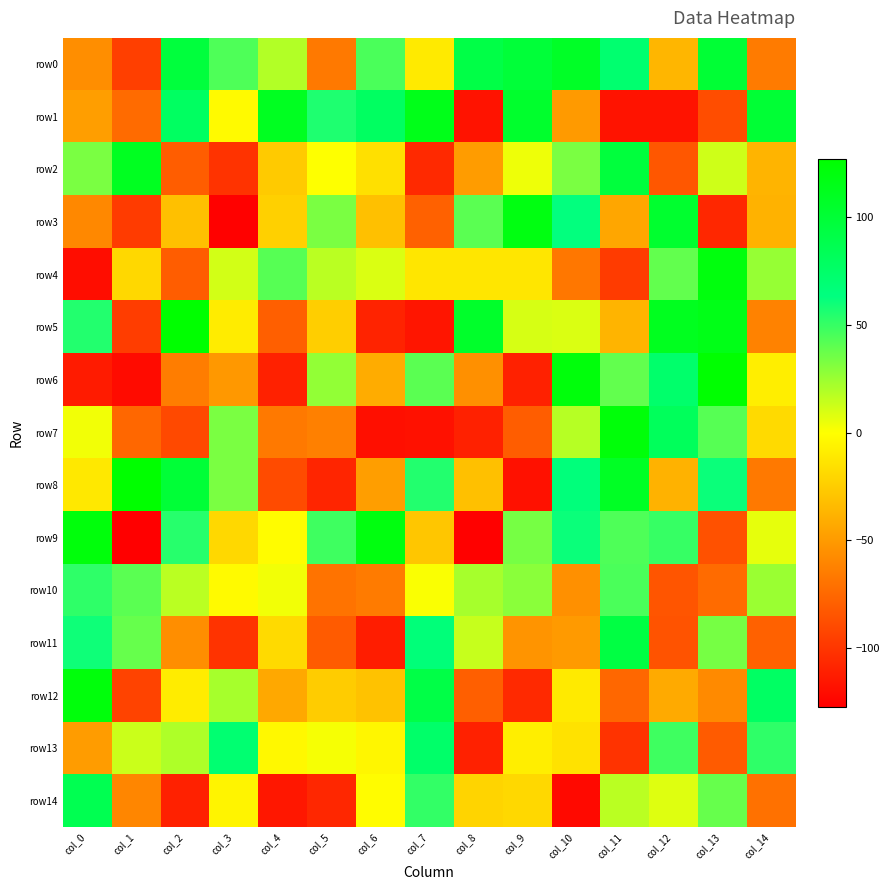

Between col_10 and col_6, which is larger?

col_10